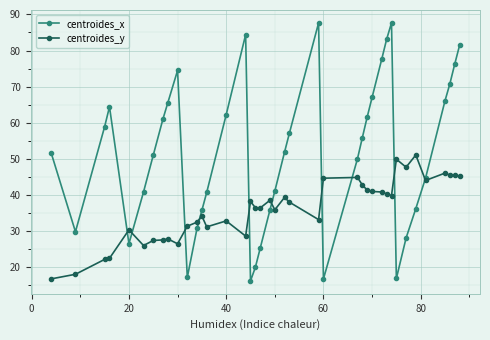

Which series has the widest spread of values?

centroides_x